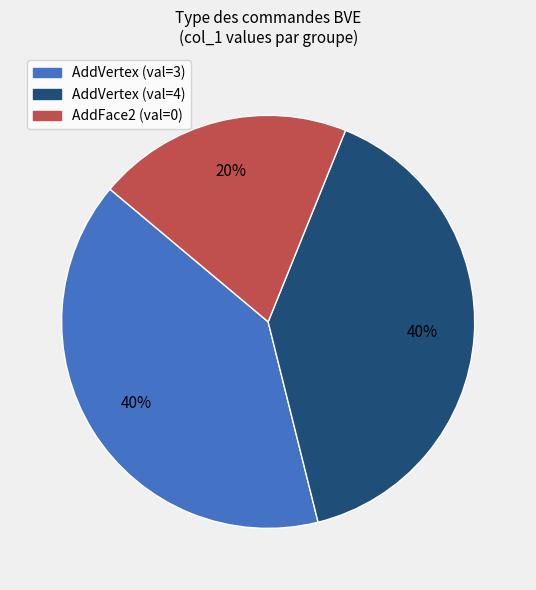

Which slice is the smallest?

AddFace2 (val=0)